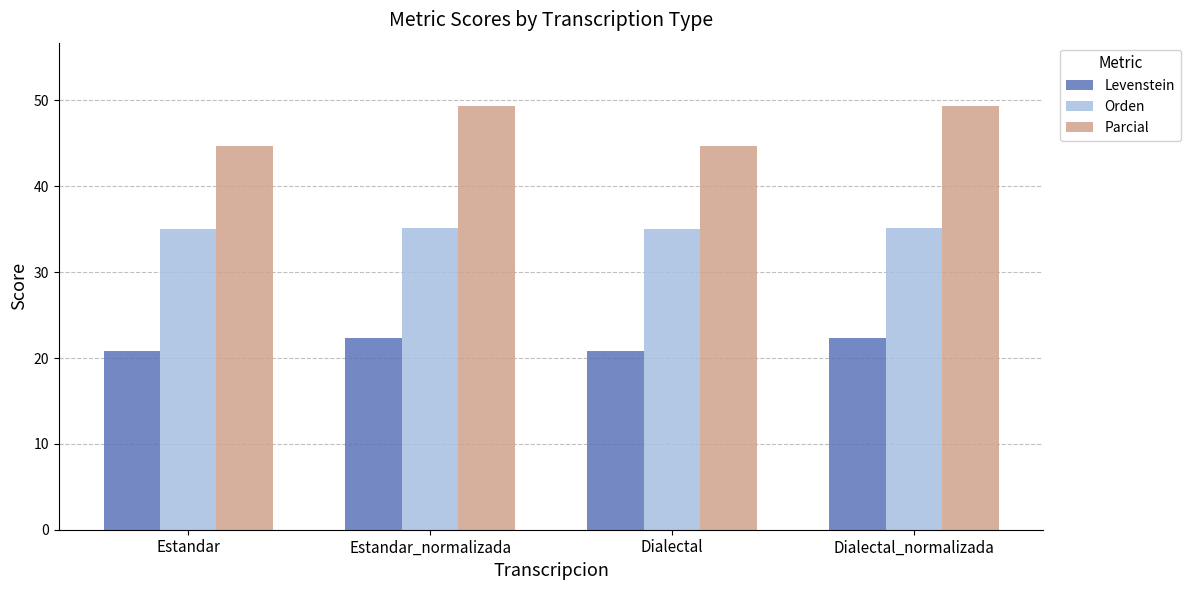

What position from the right is Estandar?

4